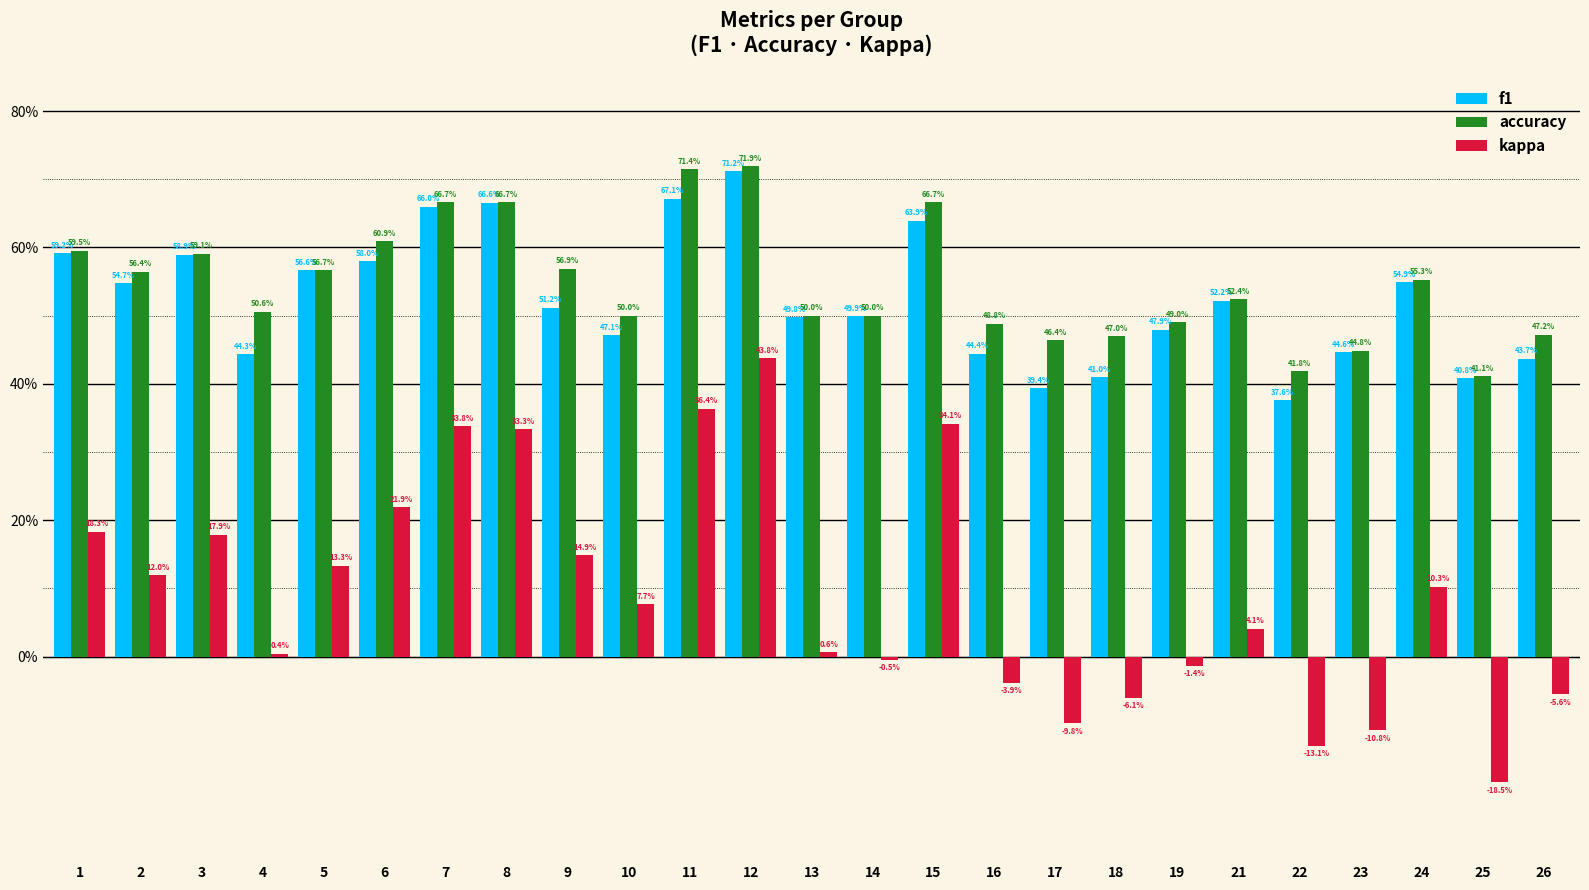

Does the chart contain stacked bars?

No